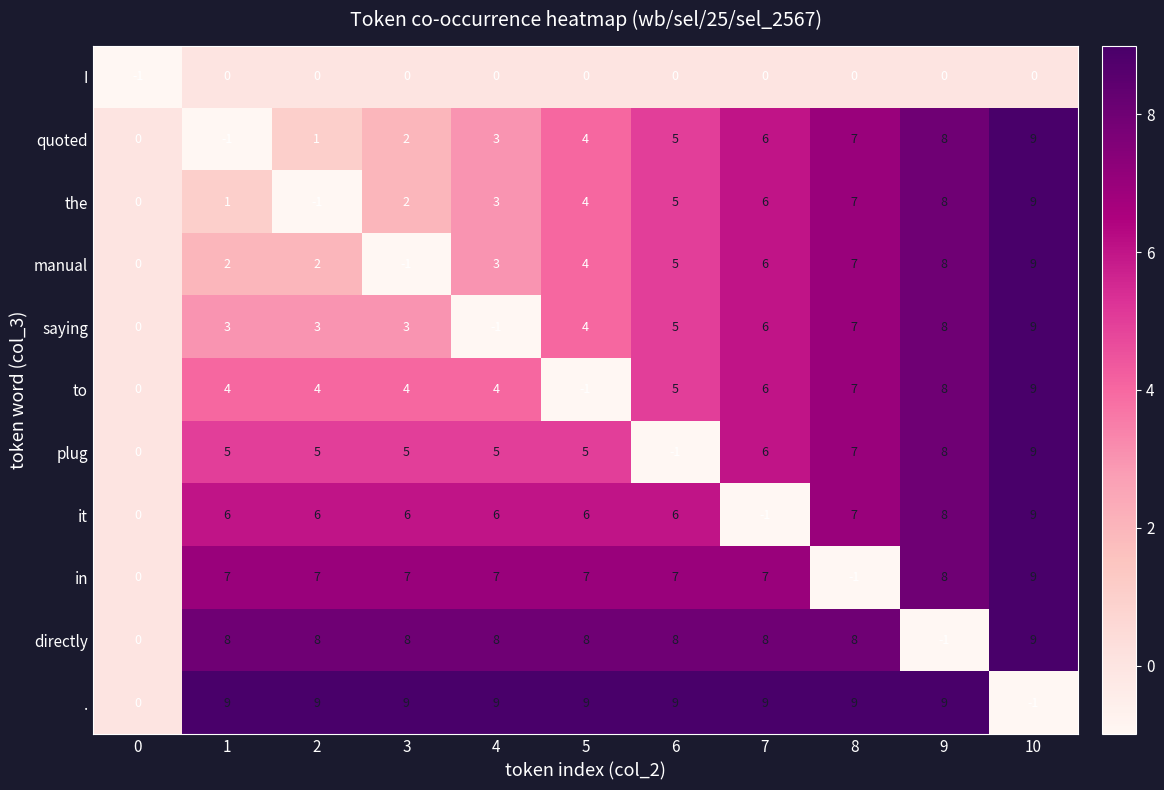

At how many categories does at least one series exceed 3?

10